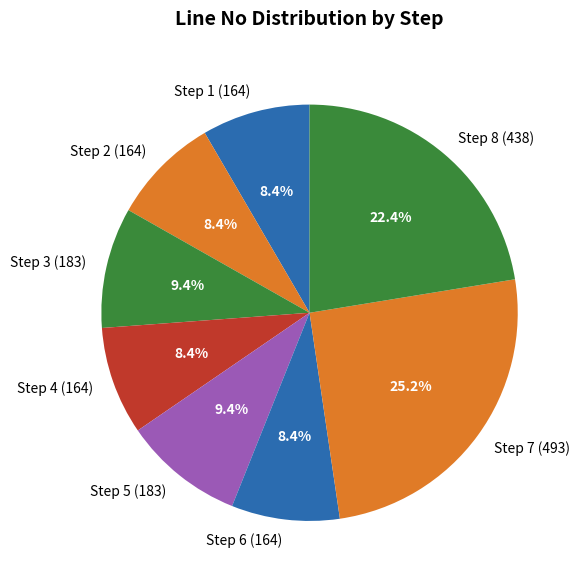

Approximately how many times larger is the value at Step 5 (183) compared to Step 3 (183)?

1.0